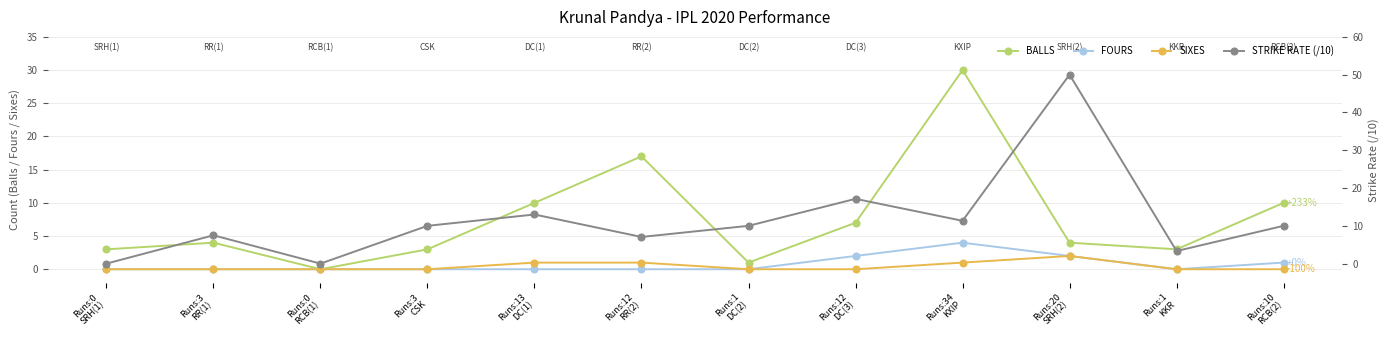

Which series has the largest total across all categories?

STRIKE RATE (/10)